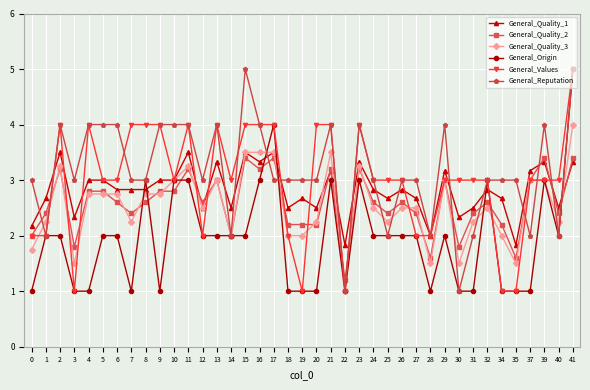

What is the value of the General_Reputation point at the 30th from the left?

4.0